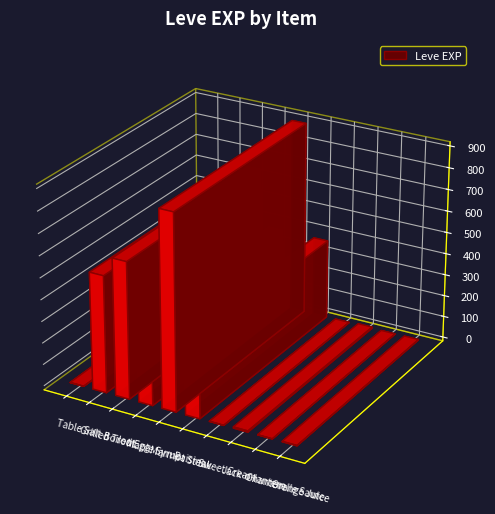

What is the label of the 2nd bar from the left?

Grilled Trout